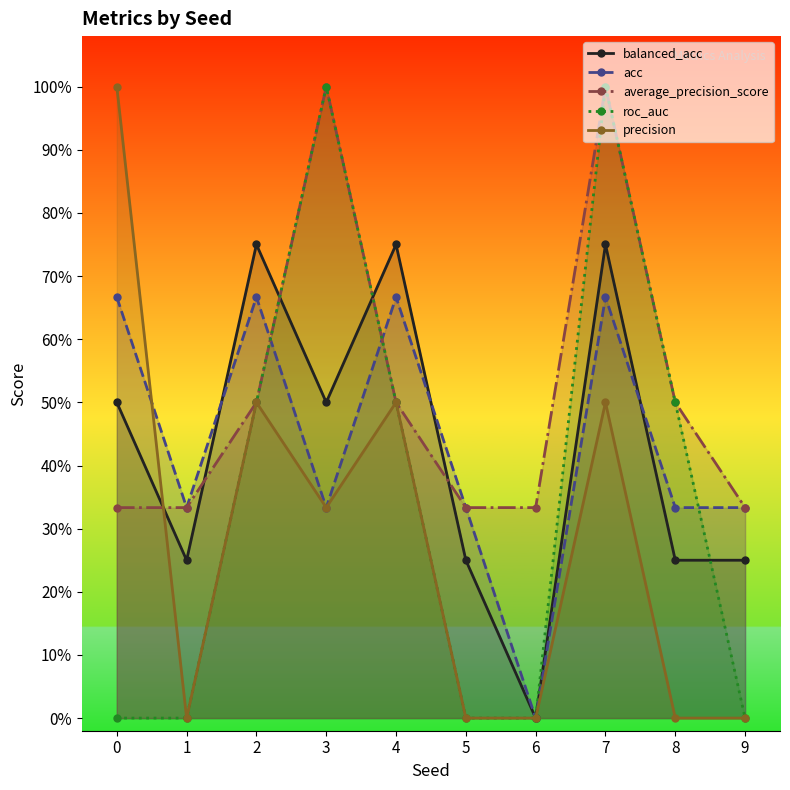

After their last crossing, which series has the higher values: average_precision_score or balanced_acc?

average_precision_score